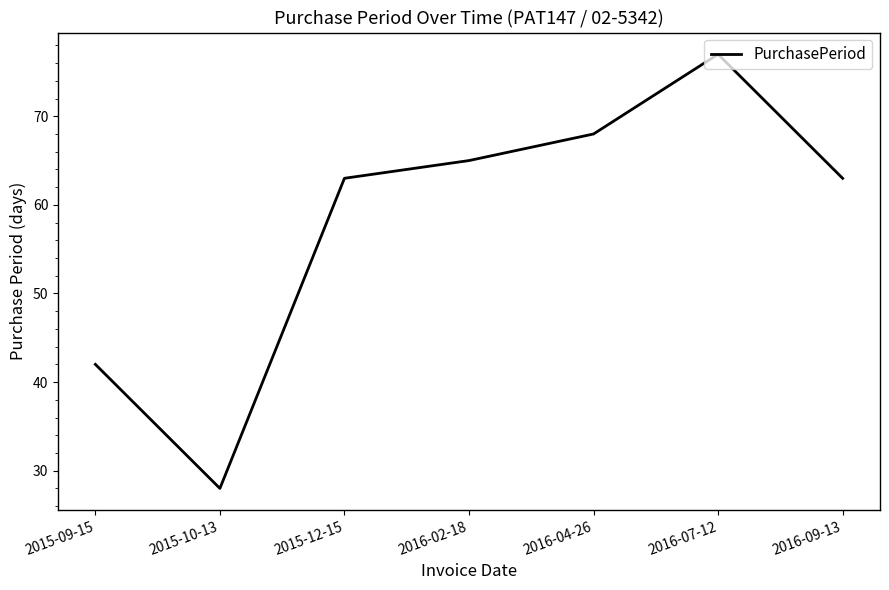

What is the average value?

58